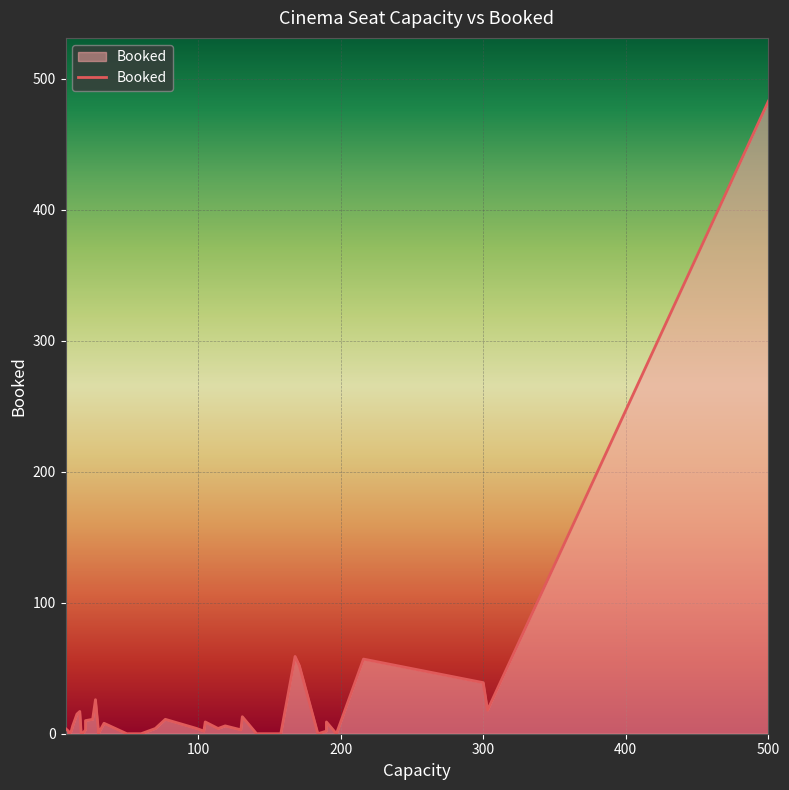

What is the sum of the values at 25 and 34?

21